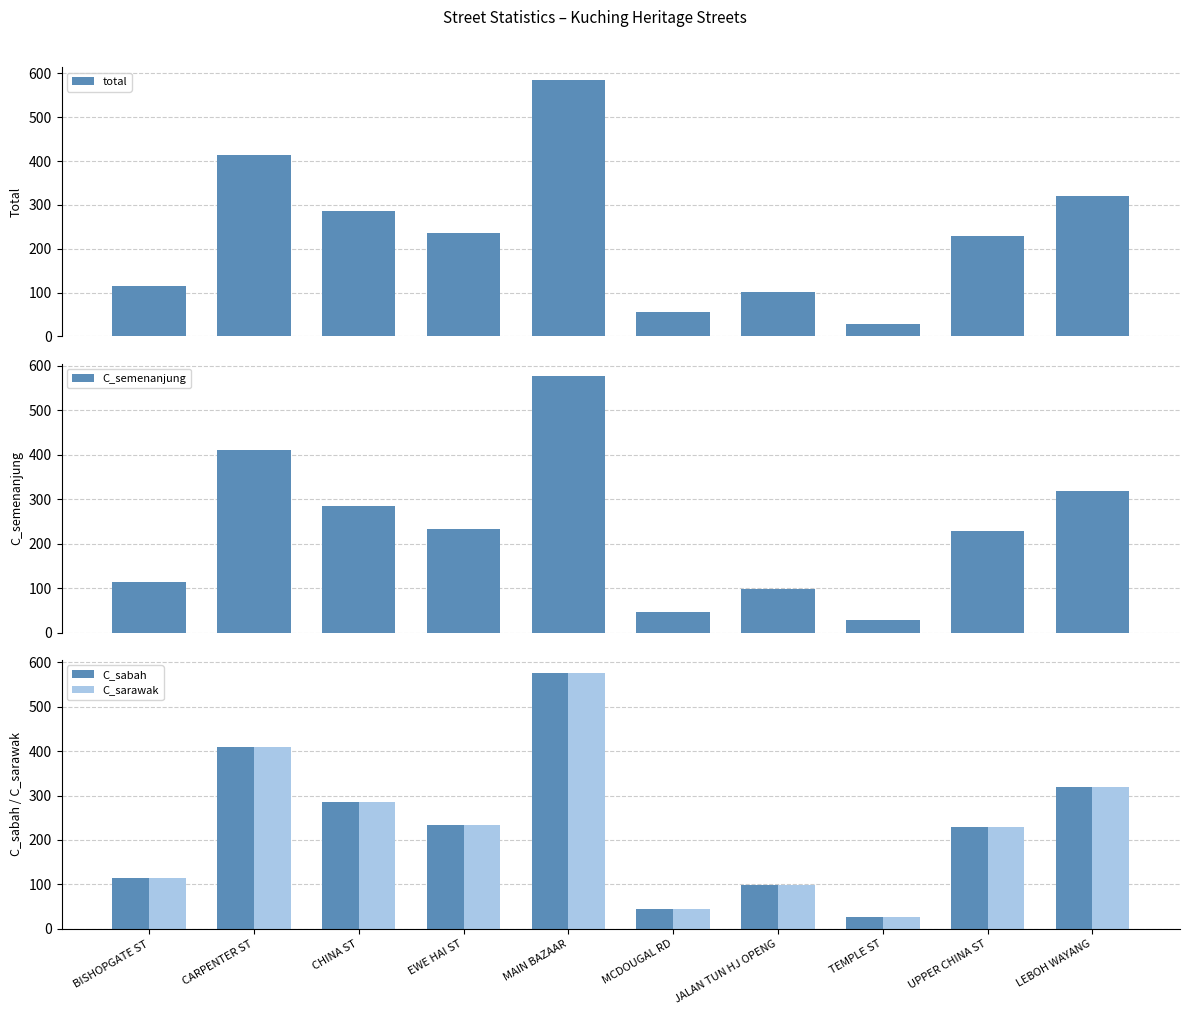

What is the difference between the second highest and second lowest values in the total series?

358